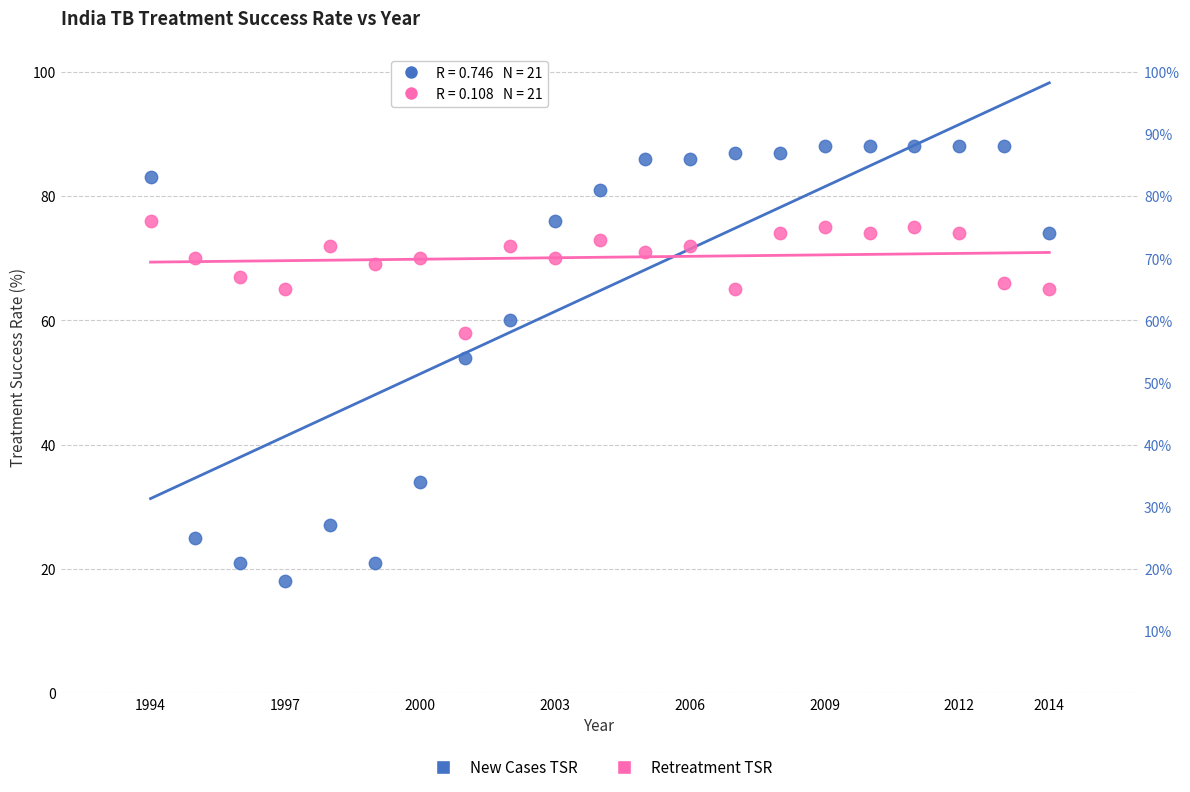

Across all data points, what is the range of X values (max minus min)?

20